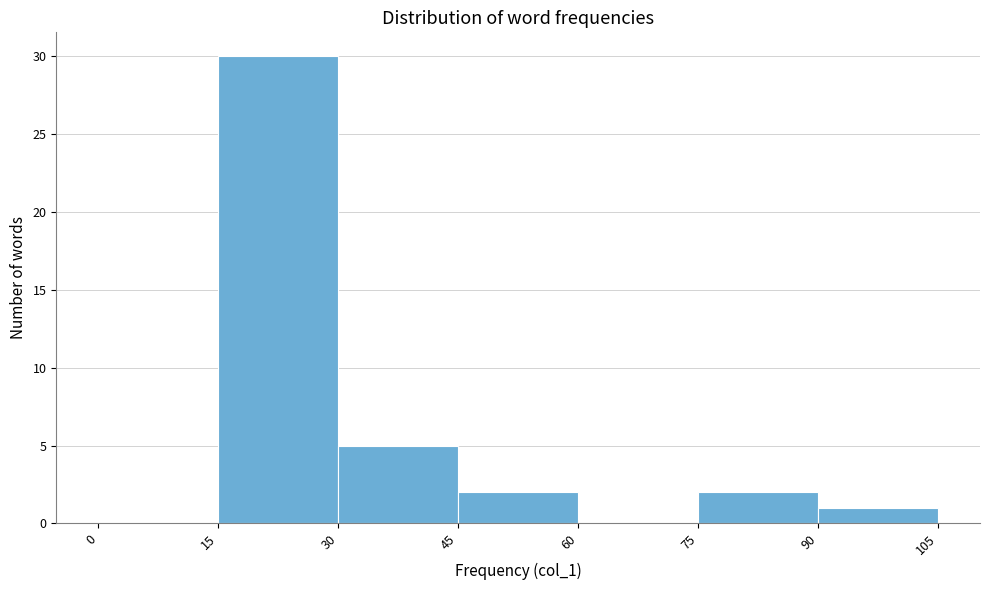

Reading left to right, transcribe this chart: for each bar, give the range it covers on the x-axis and its height. The values are not printed on the chart, so give them approximately, as read against the axis.

0 to 15: 0
15 to 30: 30
30 to 45: 5
45 to 60: 2
60 to 75: 0
75 to 90: 2
90 to 105: 1